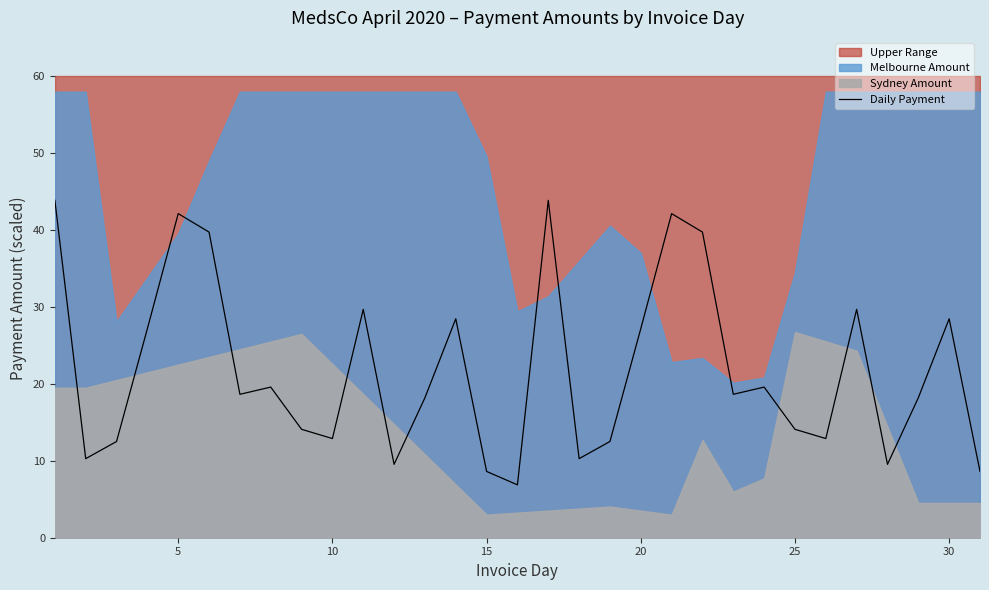

How many lines are shown in the chart?

1